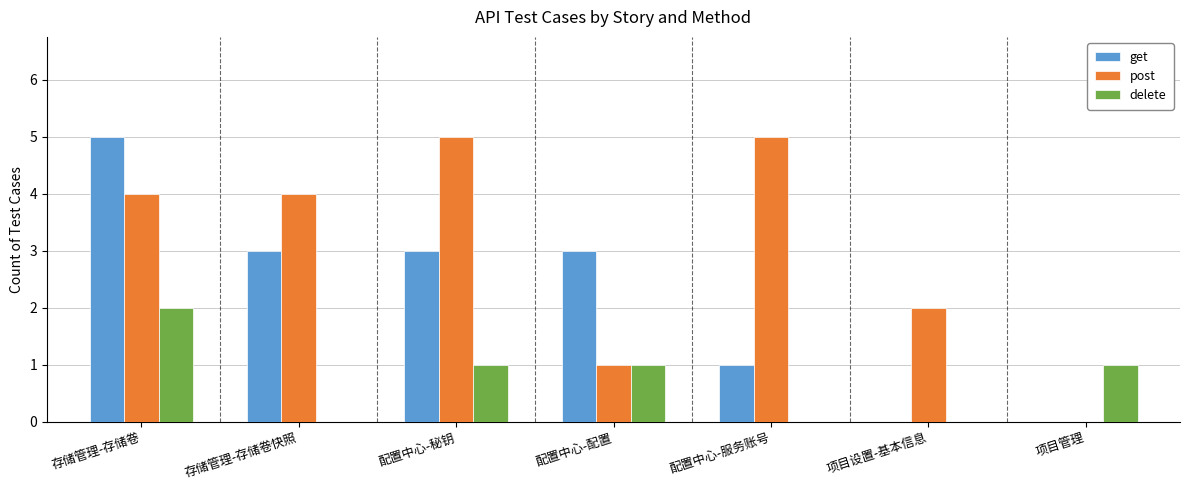

The delete series shows 4 at 存储管理-存储卷. True or false?

False